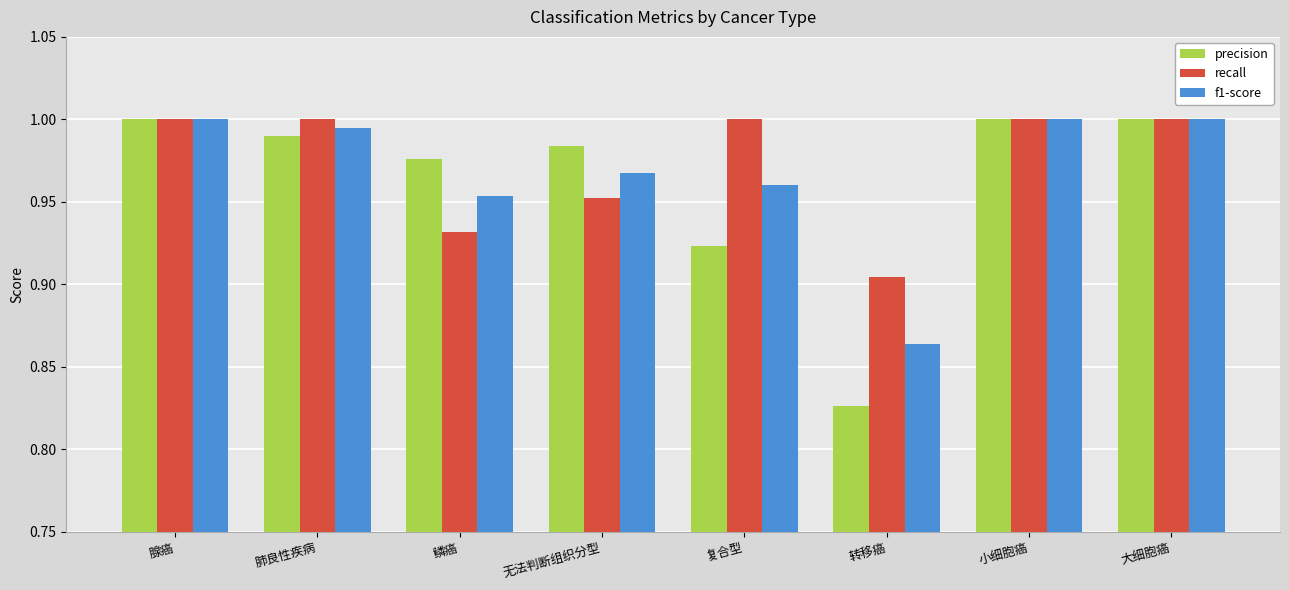

What is the label of the 1st bar from the left?

腺癌